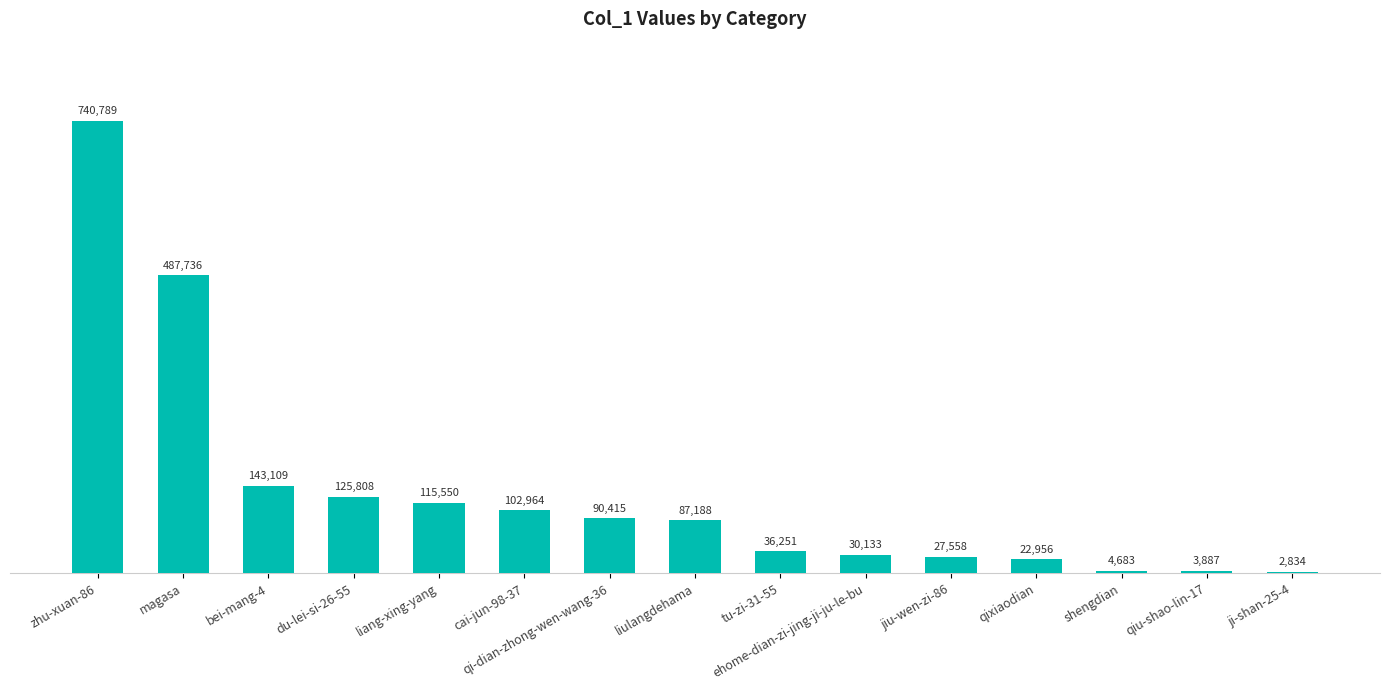

List the labels in order of value, largest first.

zhu-xuan-86, magasa, bei-mang-4, du-lei-si-26-55, liang-xing-yang, cai-jun-98-37, qi-dian-zhong-wen-wang-36, liulangdehama, tu-zi-31-55, ehome-dian-zi-jing-ji-ju-le-bu, jiu-wen-zi-86, qixiaodian, shengdian, qiu-shao-lin-17, ji-shan-25-4